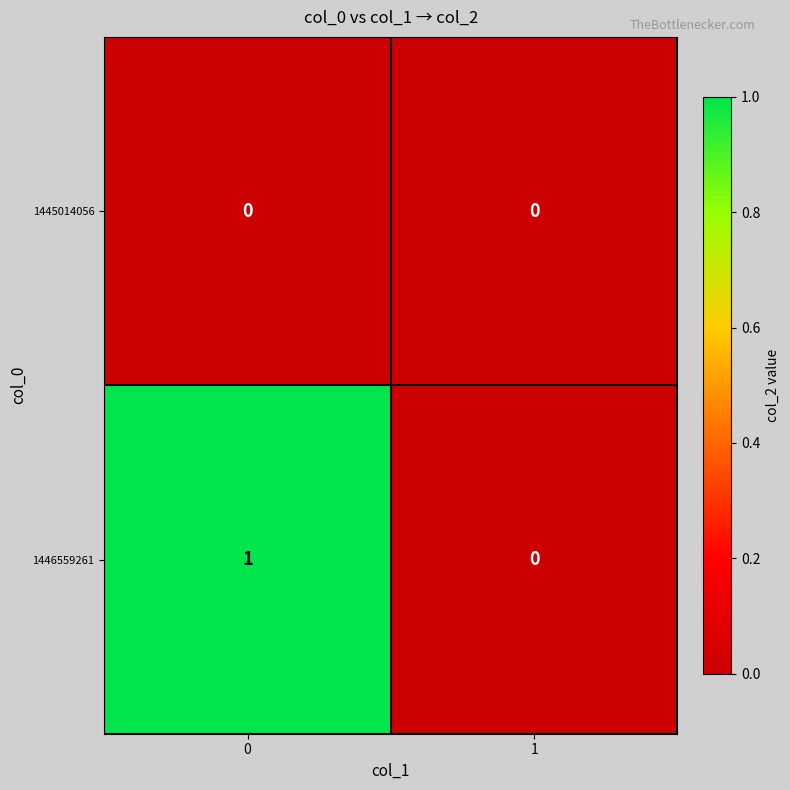

Which series has the widest spread of values?

1446559261